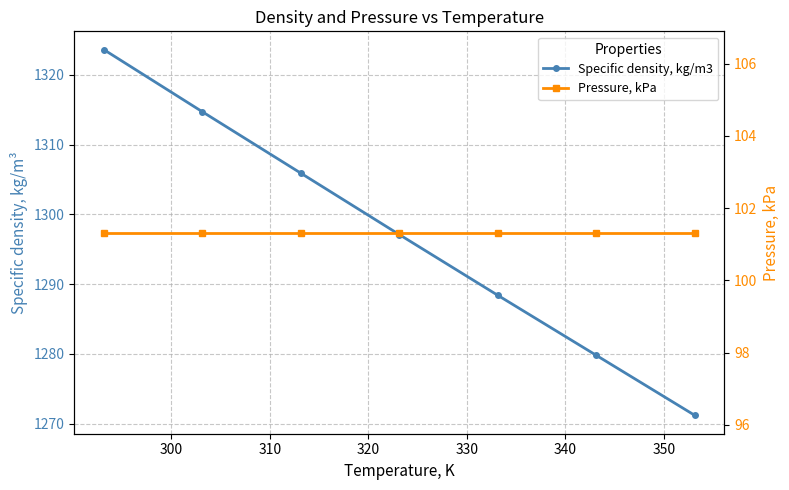

True or false: Pressure, kPa and Specific density, kg/m3 cross at least once.

False